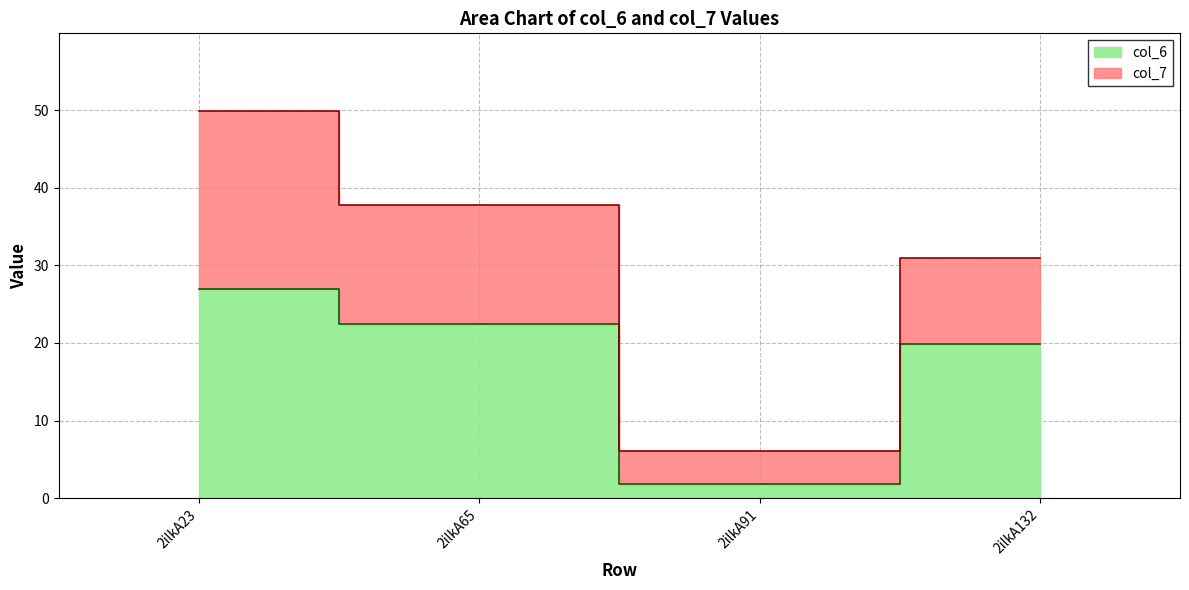

Approximately how many times larger is the value at 2ilkA23 compared to 2ilkA65?

1.2